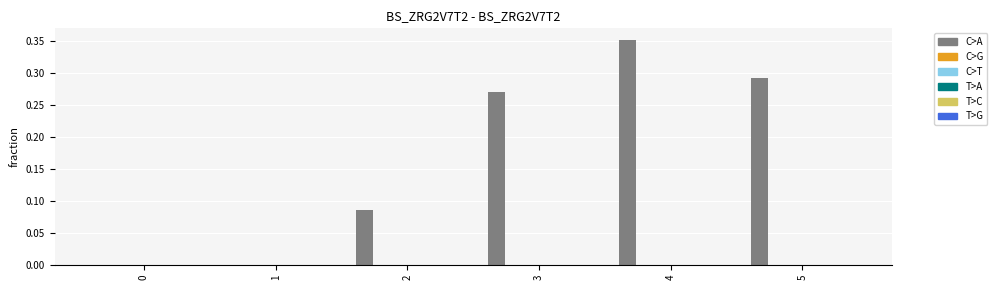

What is the sum of all values?

1.0